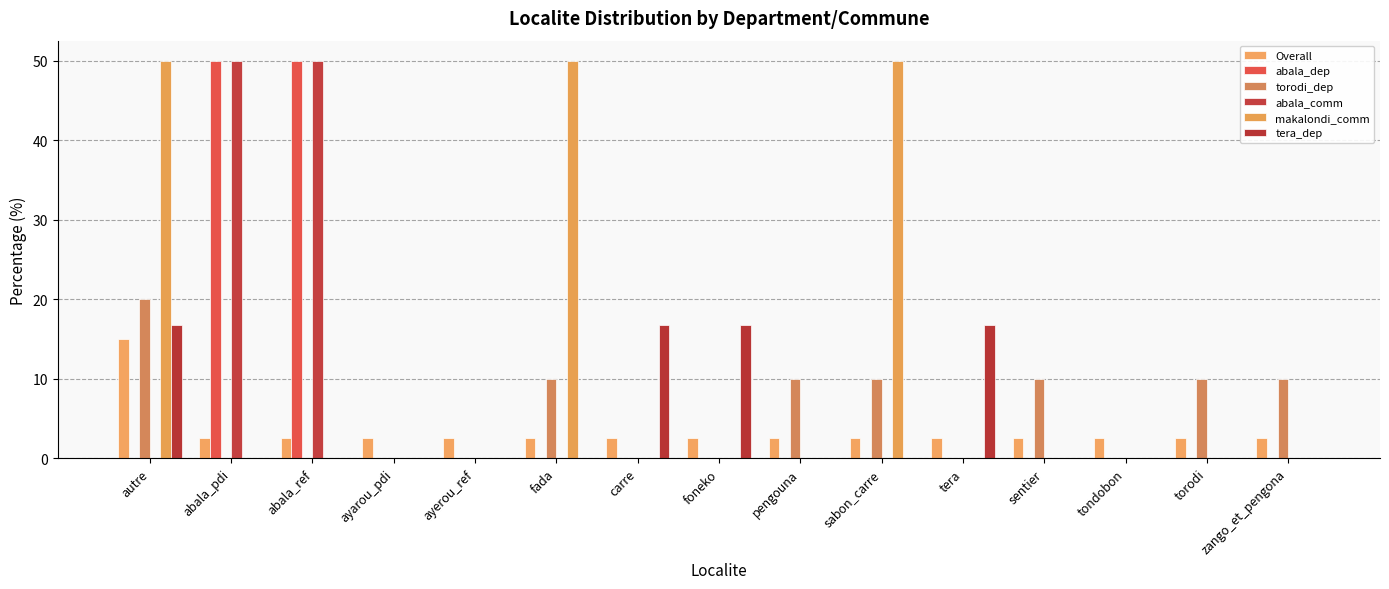

What is the highest value of the makalondi_comm series?

50.0